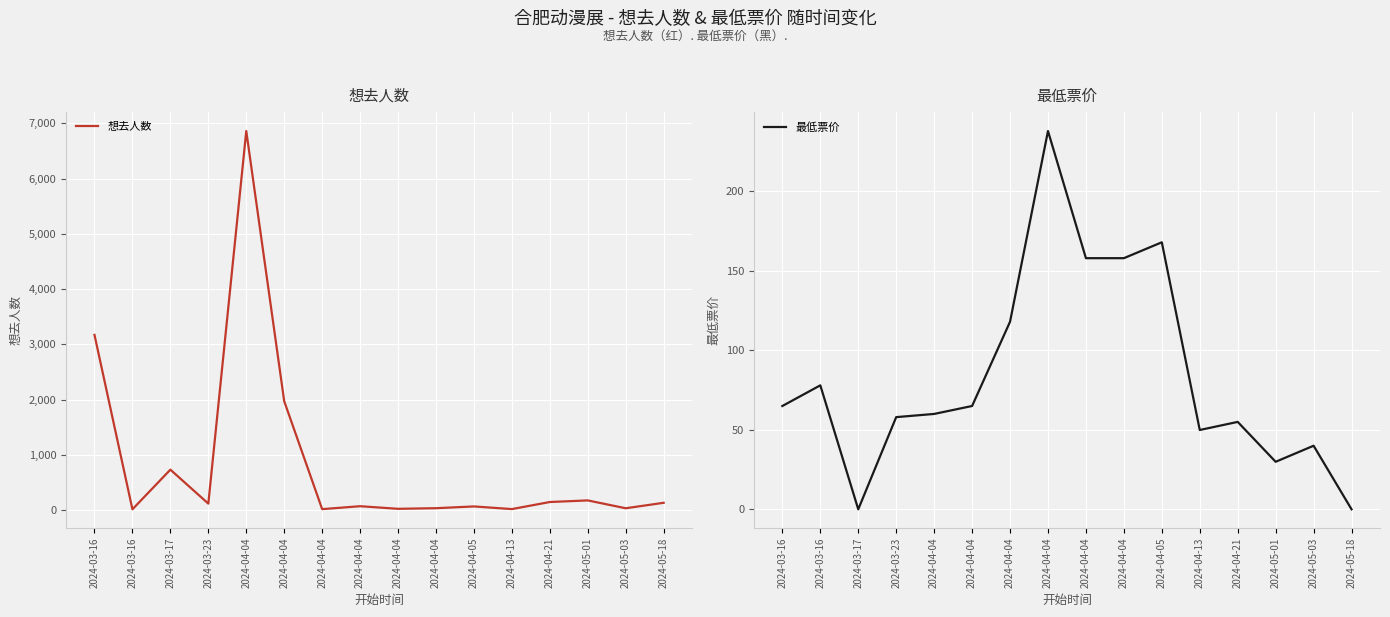

Reading left to right, list all the values displayed in this chart.

想去人数: 3172.0	14.0	732.0	117.0	6863.0	1971.0	17.0	70.0	23.0	34.0	66.0	18.0	146.0	175.0	33.0	132.0
最低票价: 65.0	78.0	0.0	58.0	60.0	65.0	118.0	238.0	158.0	158.0	168.0	49.9	55.0	29.9	40.0	0.0